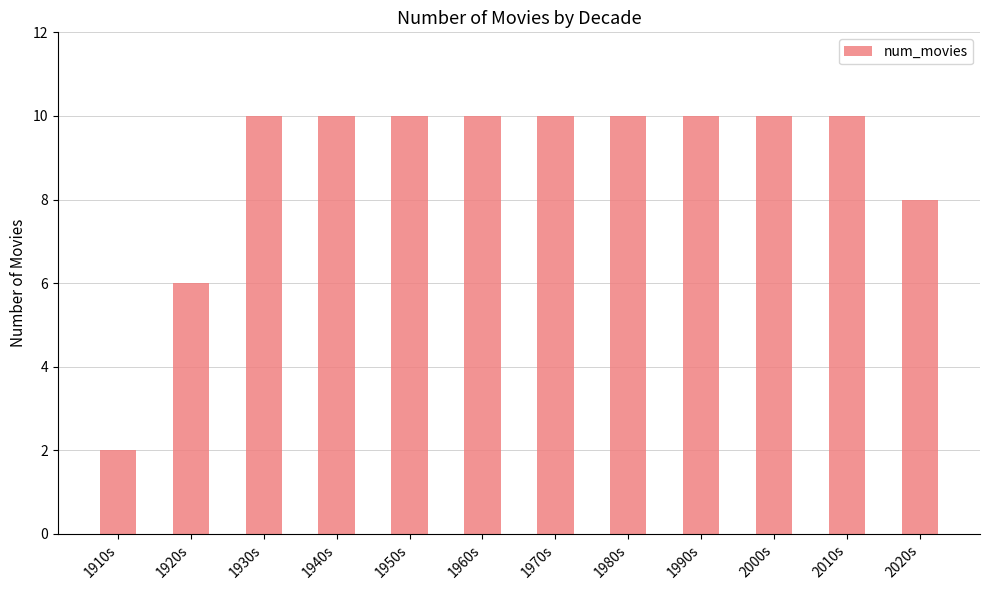

What is the difference between the maximum and minimum values?

8